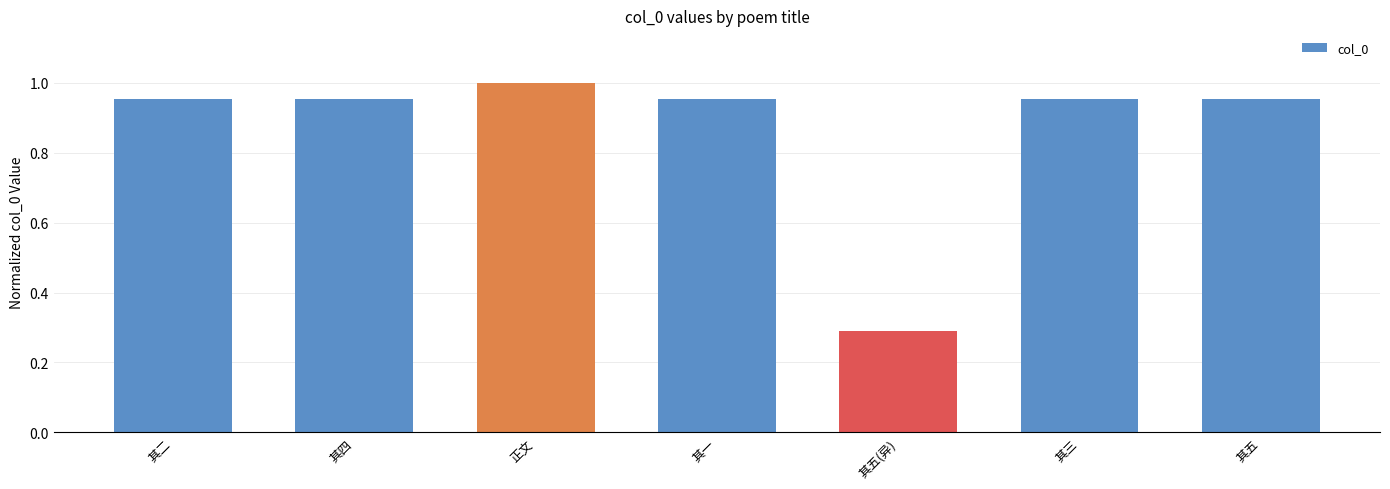

What position from the right is 其五?

1